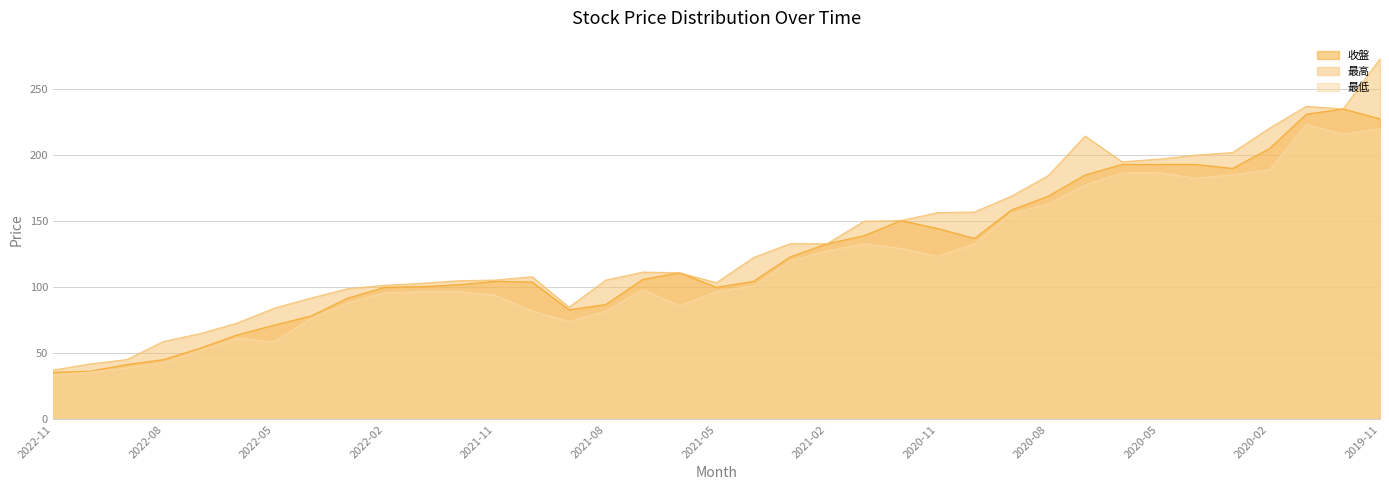

How many interior local peaks does the 最高 series have?

4